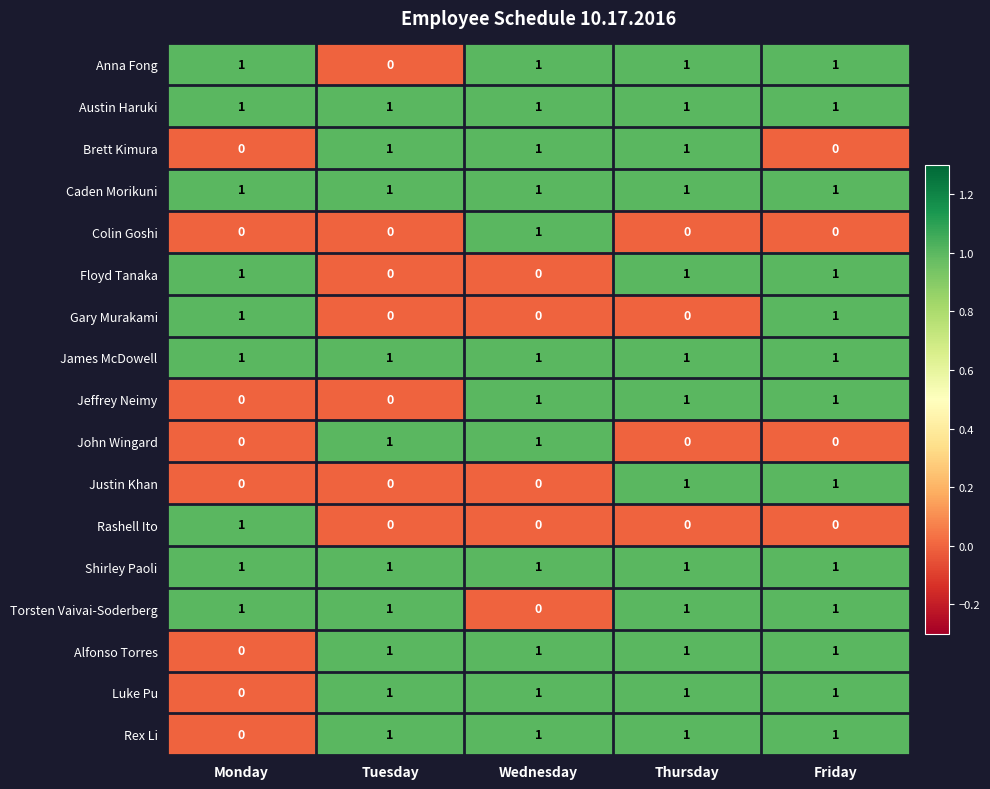

Count the Alfonso Torres values in the range 1 to 2.

4